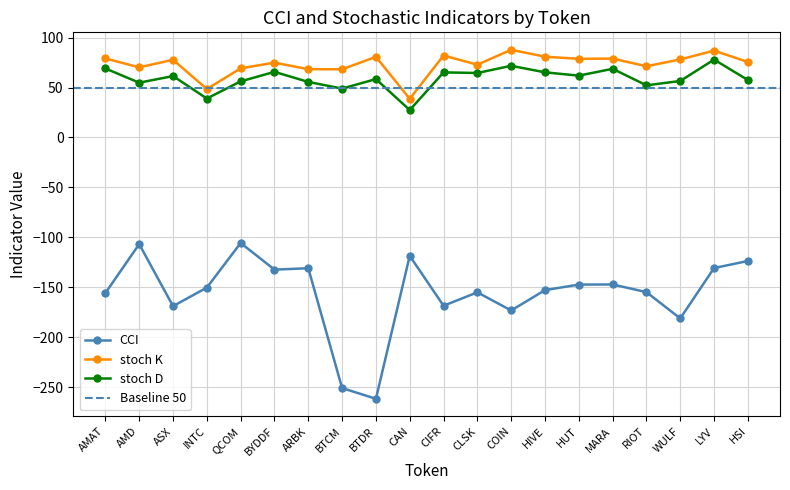

In stoch K, how many points are higher than both neighbors (excluding endpoints)?

7